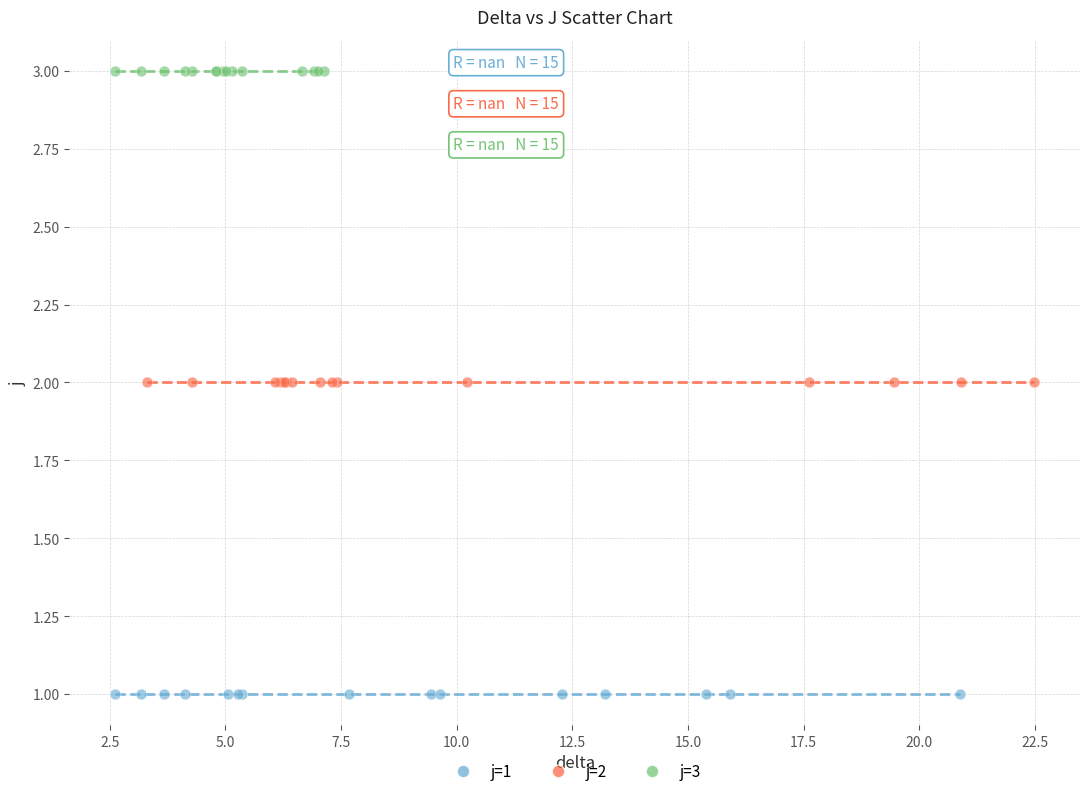

Which series contains the highest Y value?

j=3